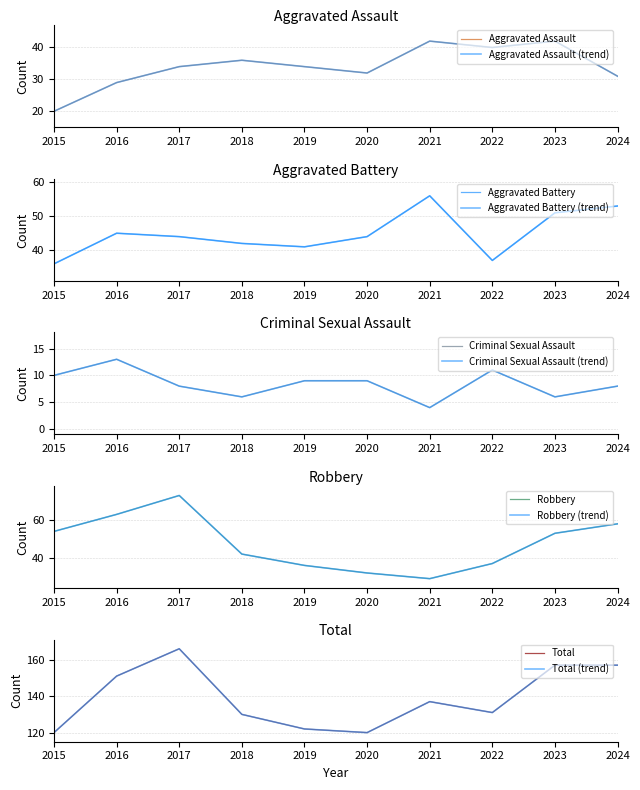

Reading right to left, list all the values displayed in this chart.

Aggravated Assault: 31	42	40	42	32	34	36	34	29	20
Aggravated Battery: 53	51	37	56	44	41	42	44	45	36
Criminal Sexual Assault: 8	6	11	4	9	9	6	8	13	10
Robbery: 58	53	37	29	32	36	42	73	63	54
Total: 157	157	131	137	120	122	130	166	151	120